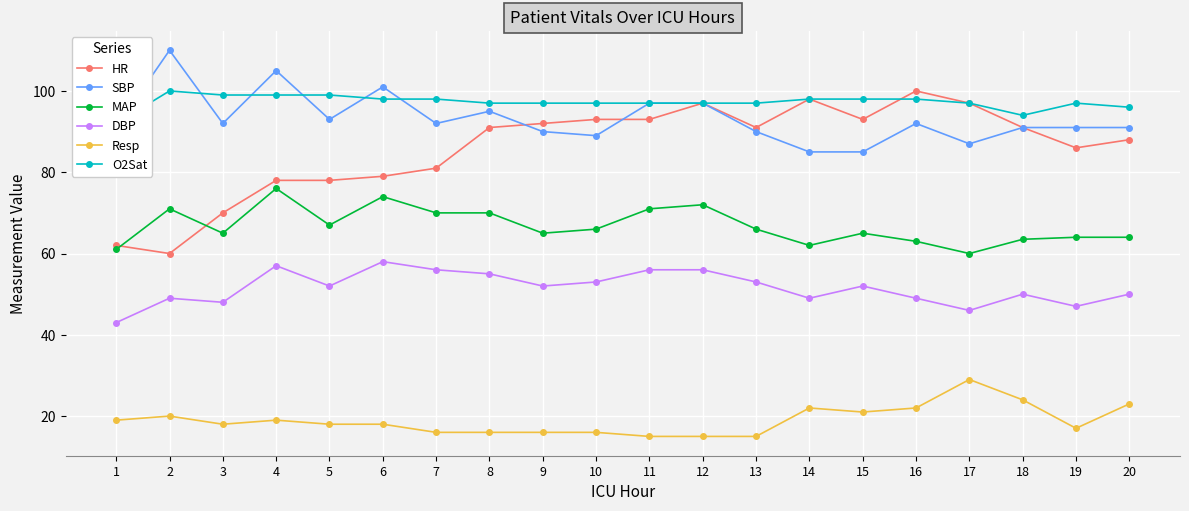

What is the highest value of the MAP series?

76.0